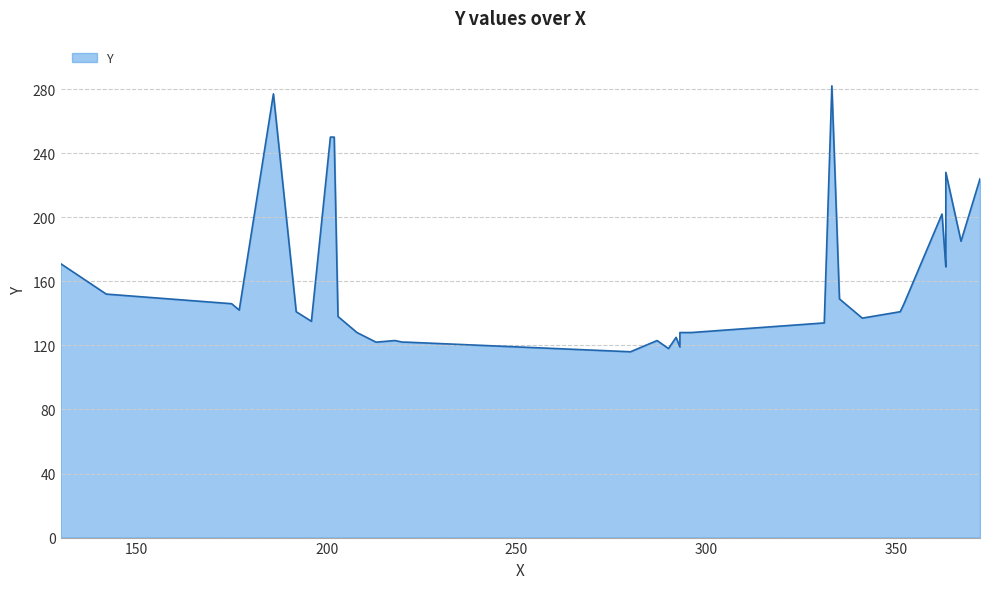

List the labels in order of value, largest first.

282, 277, 250, 250, 228, 224, 202, 185, 171, 170, 169, 152, 149, 146, 146, 142, 141, 141, 138, 137, 135, 134, 128, 128, 128, 125, 123, 123, 122, 122, 122, 119, 118, 116